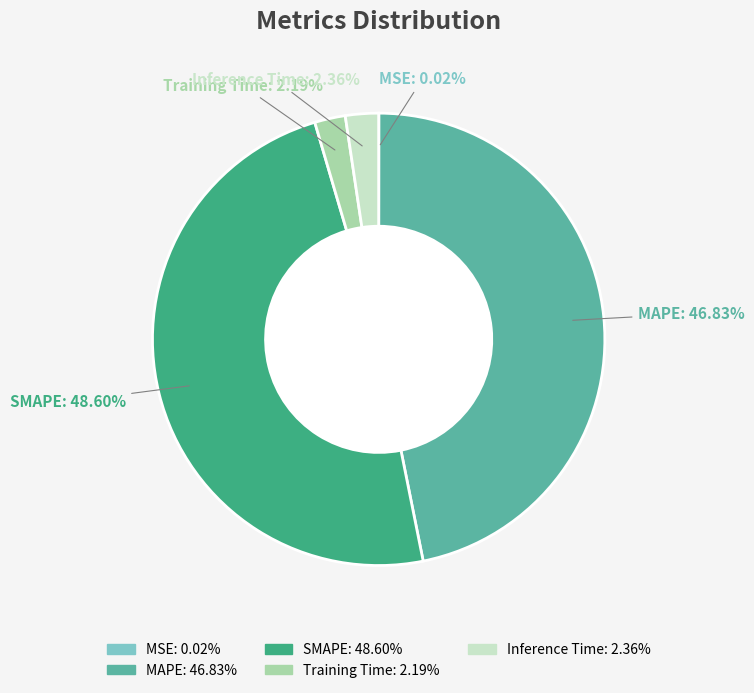

Does any single category account for the majority?

No